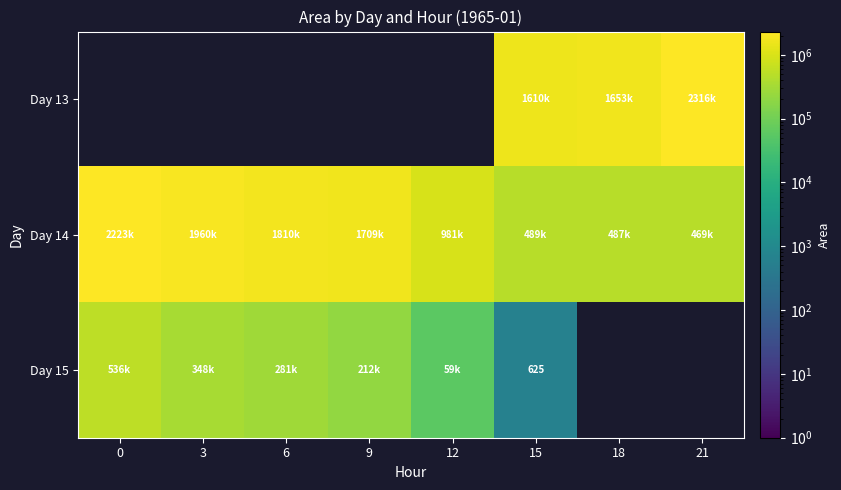

The Day 15 series shows 141485 at 3. True or false?

False